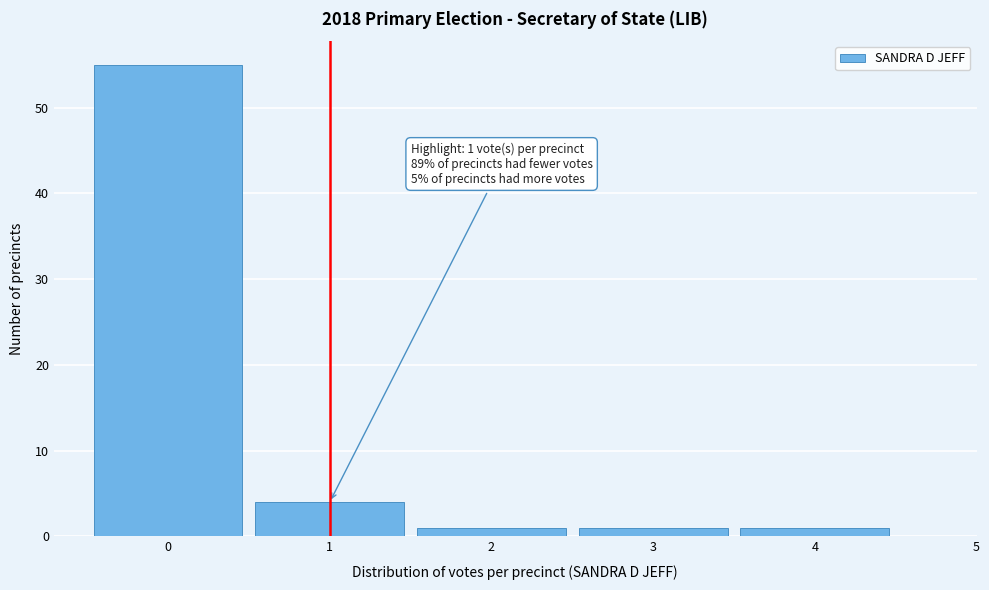

Over which range of the x-axis is the bar tallest?

-0.5 to 0.5